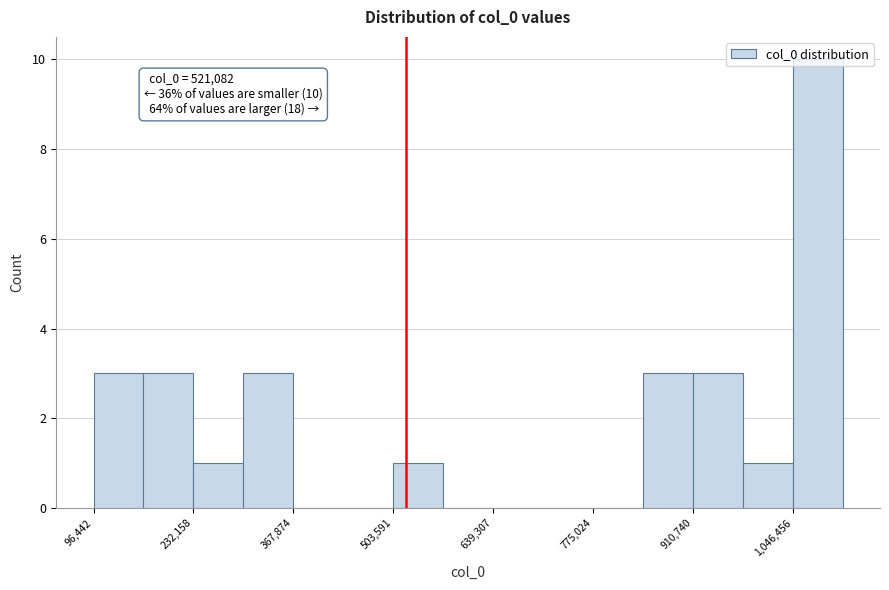

Read against the x-axis, roughly where is the centre of the tallest bar?

1080000